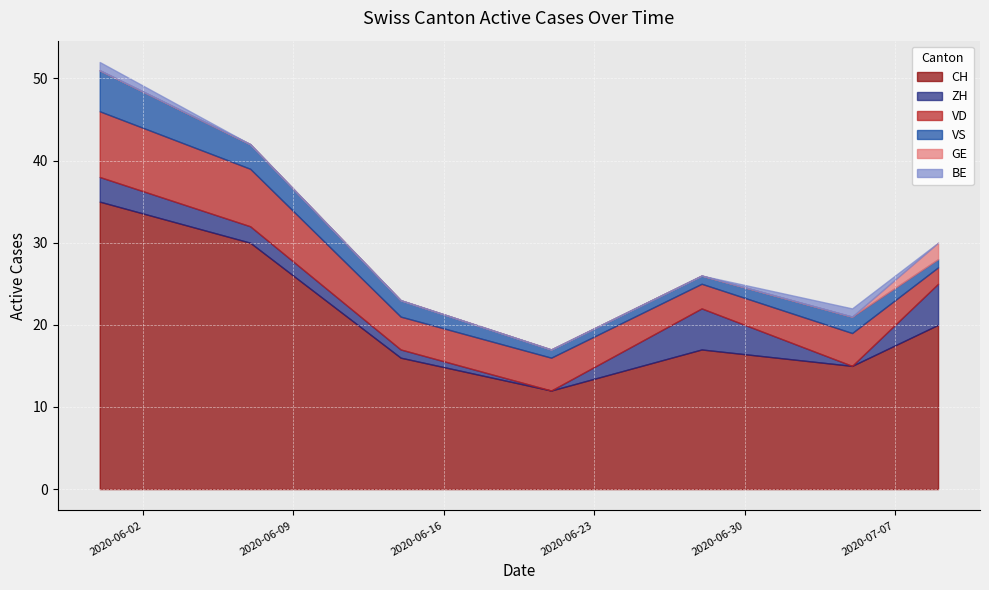

At how many categories does at least one series exceed 18?

3